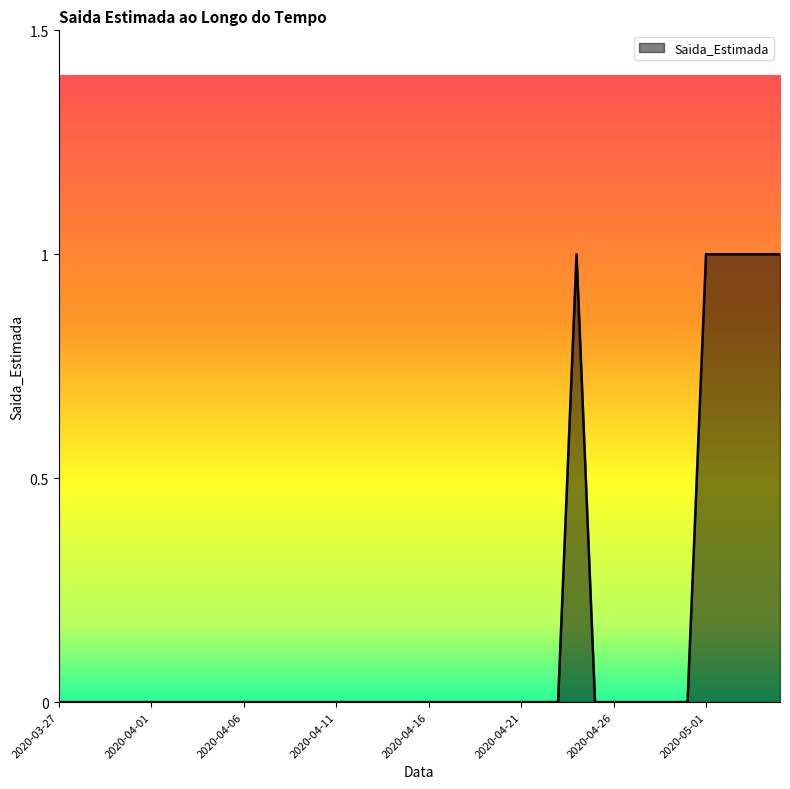

Reading right to left, extract all data points from this chart.

2020-05-05=1	2020-05-04=1	2020-05-03=1	2020-05-02=1	2020-05-01=1	2020-04-30=0	2020-04-29=0	2020-04-28=0	2020-04-27=0	2020-04-26=0	2020-04-25=0	2020-04-24=1	2020-04-23=0	2020-04-22=0	2020-04-21=0	2020-04-20=0	2020-04-19=0	2020-04-18=0	2020-04-17=0	2020-04-16=0	2020-04-15=0	2020-04-14=0	2020-04-13=0	2020-04-12=0	2020-04-11=0	2020-04-10=0	2020-04-09=0	2020-04-08=0	2020-04-07=0	2020-04-06=0	2020-04-05=0	2020-04-04=0	2020-04-03=0	2020-04-02=0	2020-04-01=0	2020-03-31=0	2020-03-30=0	2020-03-29=0	2020-03-28=0	2020-03-27=0